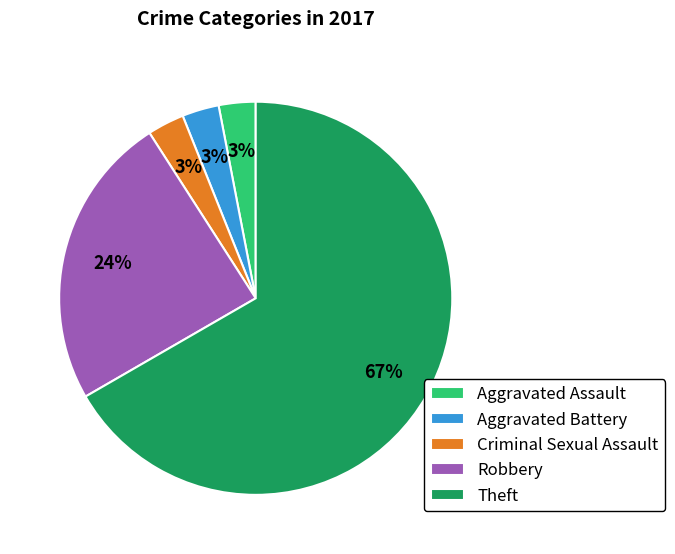

Combined, do Aggravated Assault and Aggravated Battery account for over 50%?

No